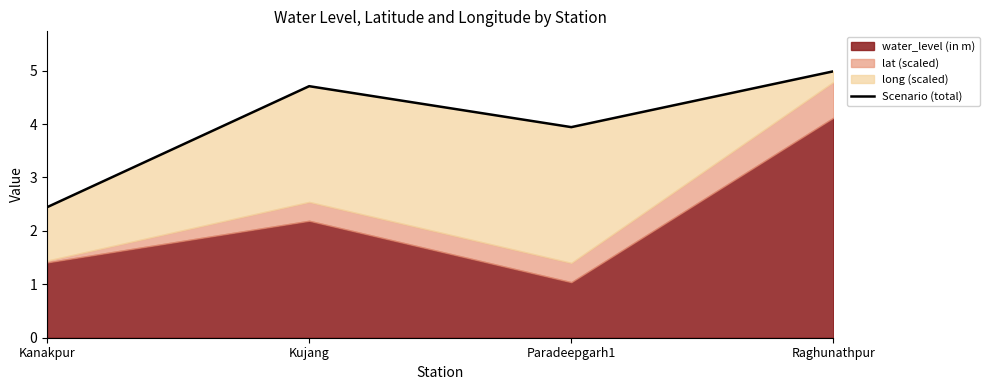

Which has a higher value, Kujang or Raghunathpur?

Raghunathpur